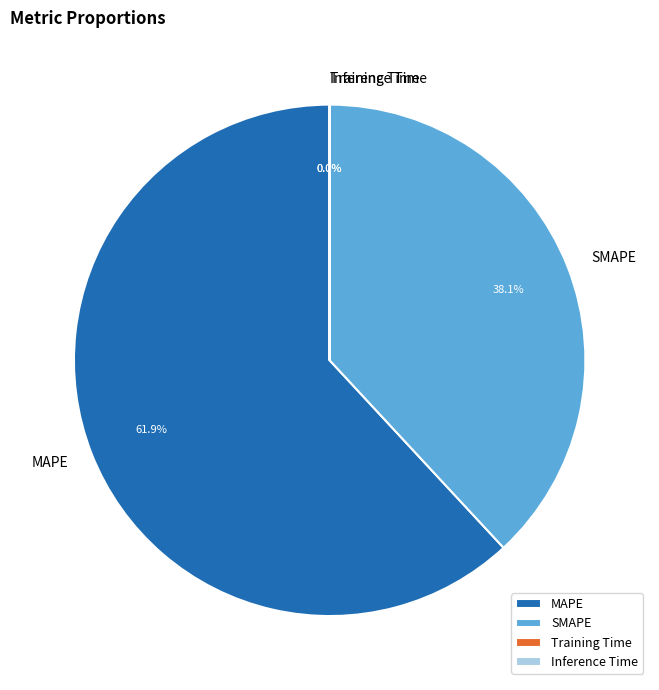

How much of the chart is everything except MAPE?

38.1%